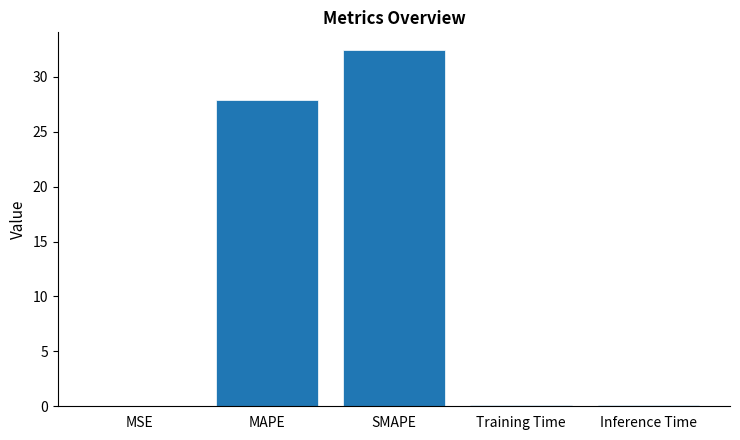

Is it true that the value at MAPE is 27.9?

True